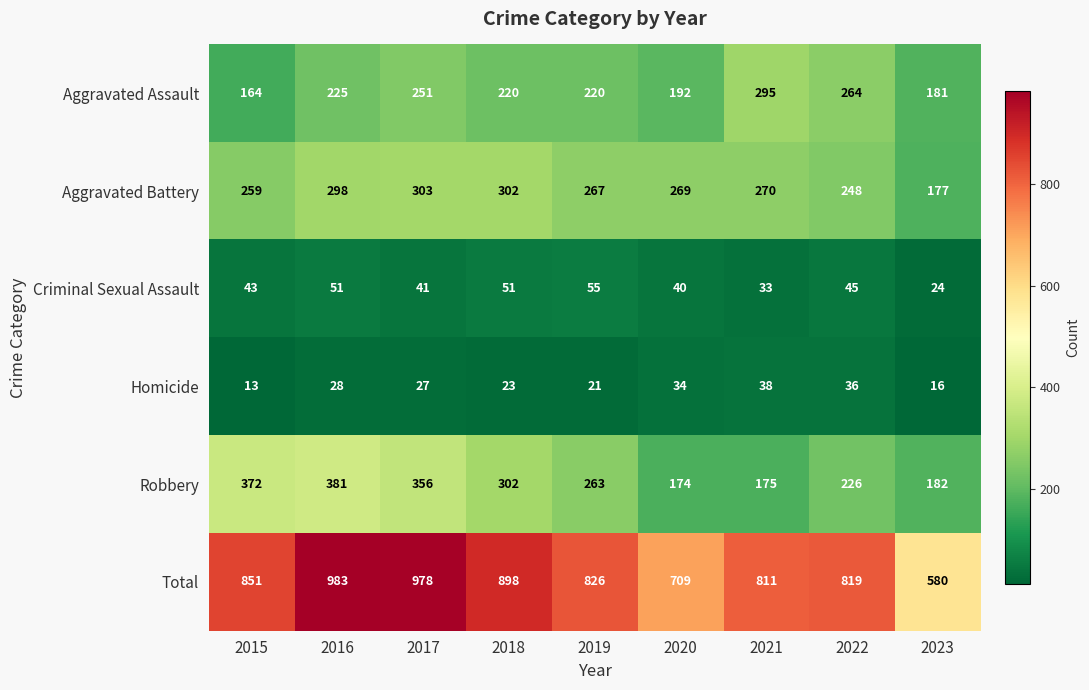

Which category has the highest value across all series?

2016